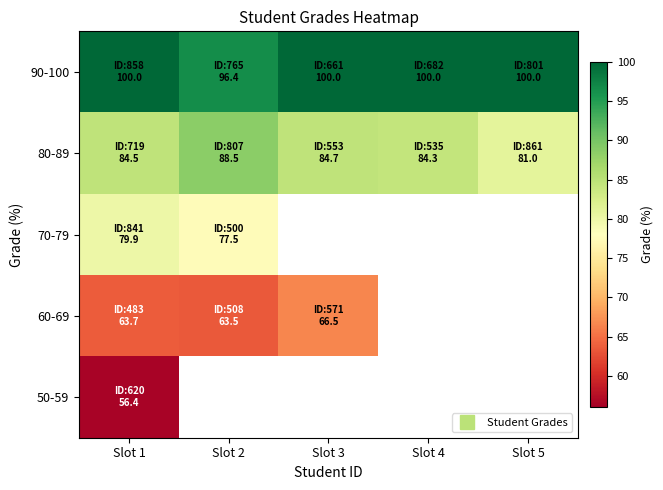

Where is 80-89 nearest to the value 84?

Slot 4